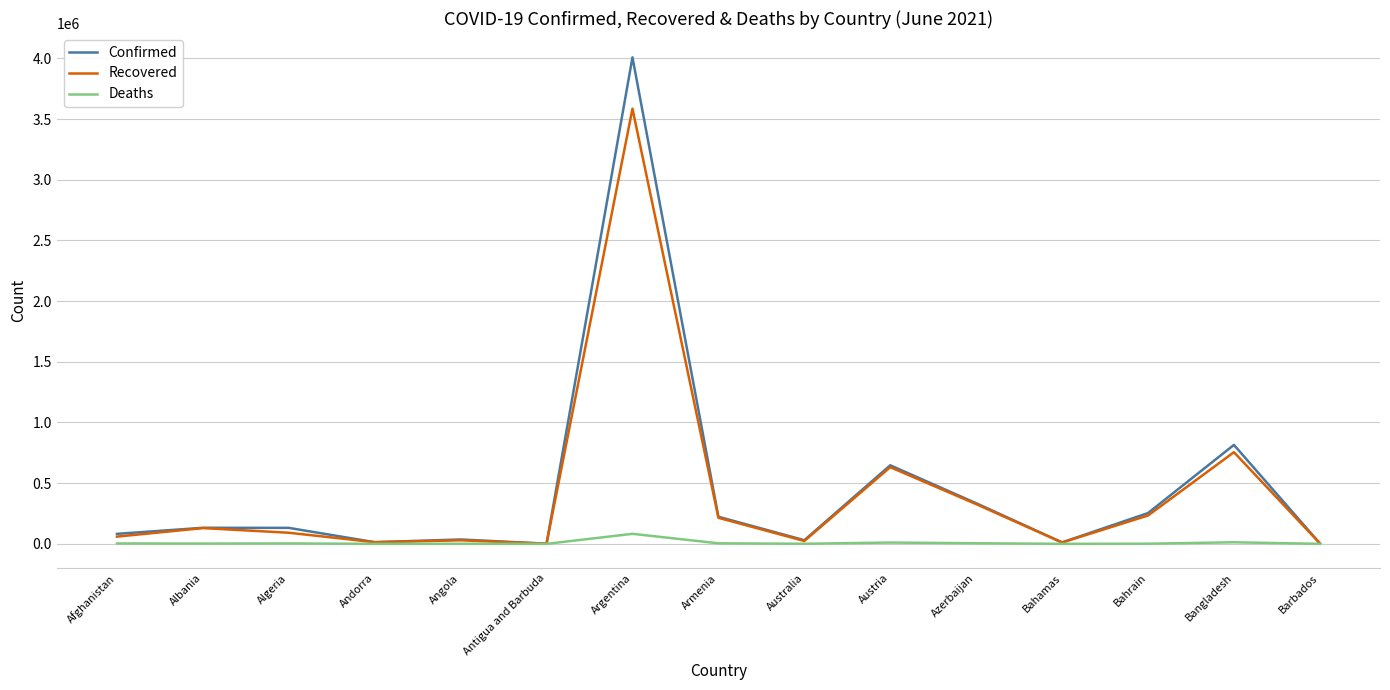

How many lines are shown in the chart?

3